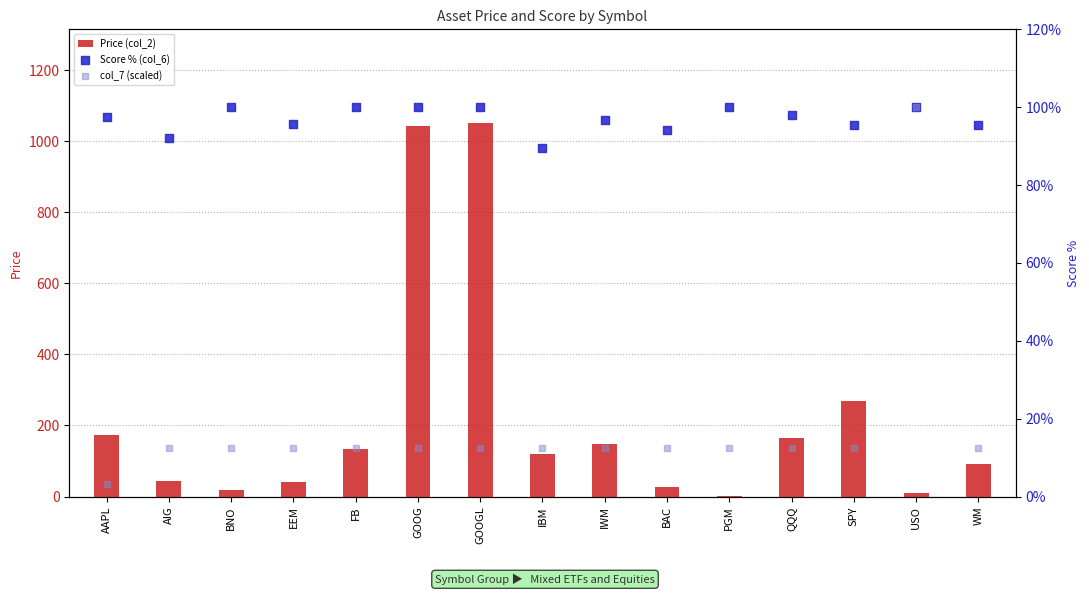

Which series reaches the minimum Y coordinate?

Price (col_2)